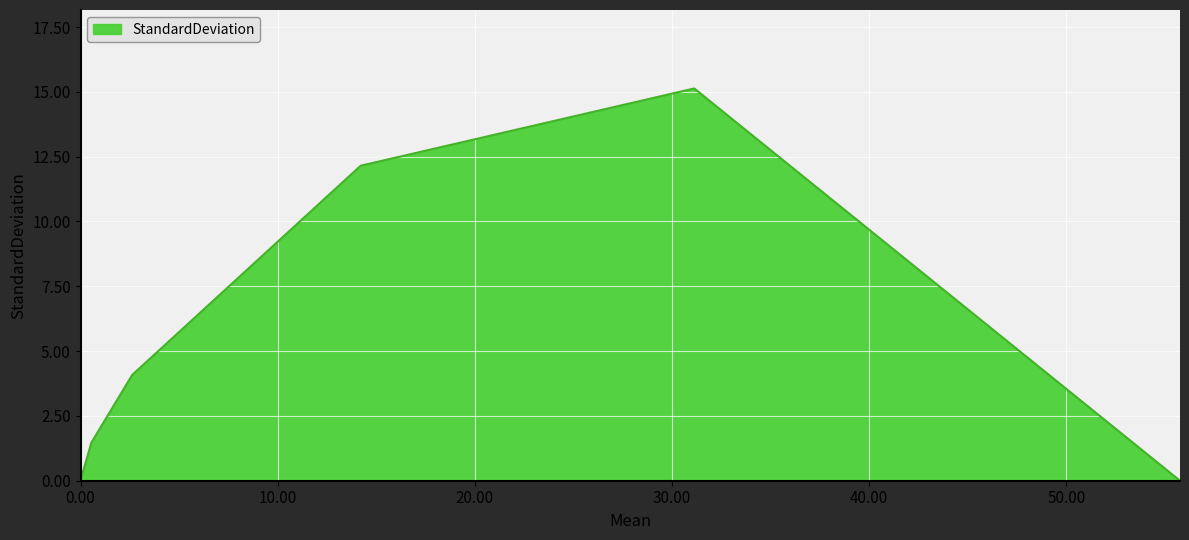

How many interior local peaks (higher than both neighbors) does the data have?

1